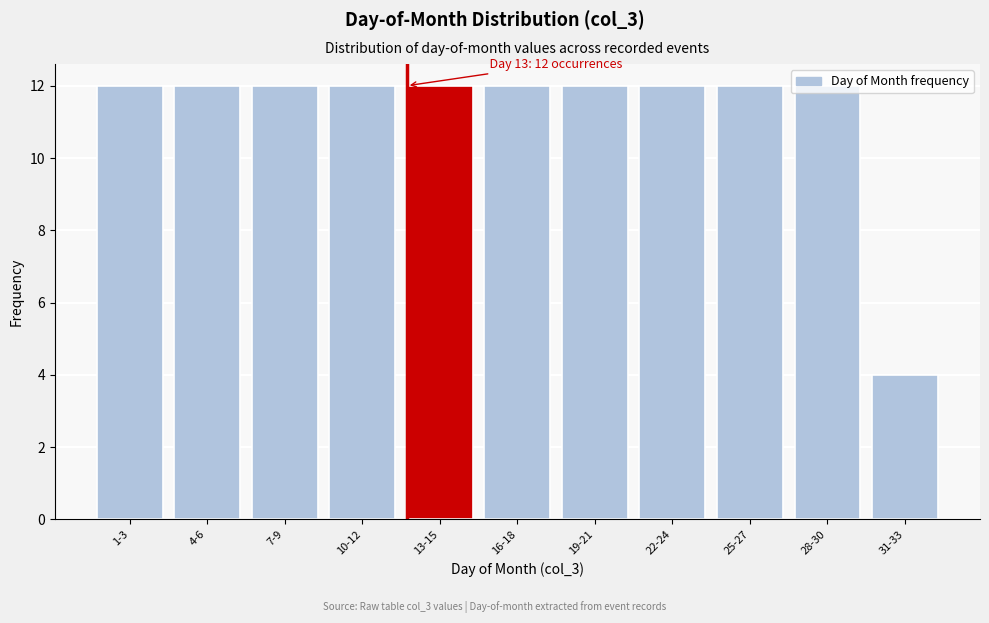

The chart shows a value of 12 at 16-18. True or false?

True